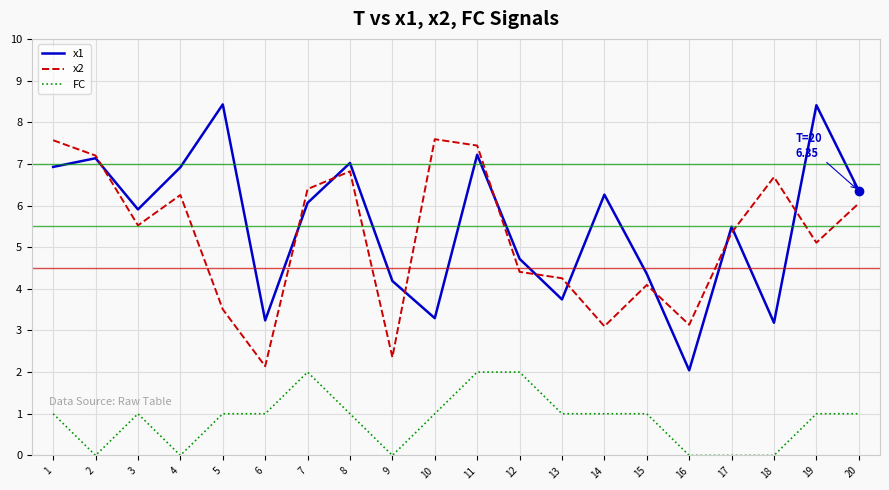

Rank the series at 14 from lowest to highest value.

FC, x2, x1